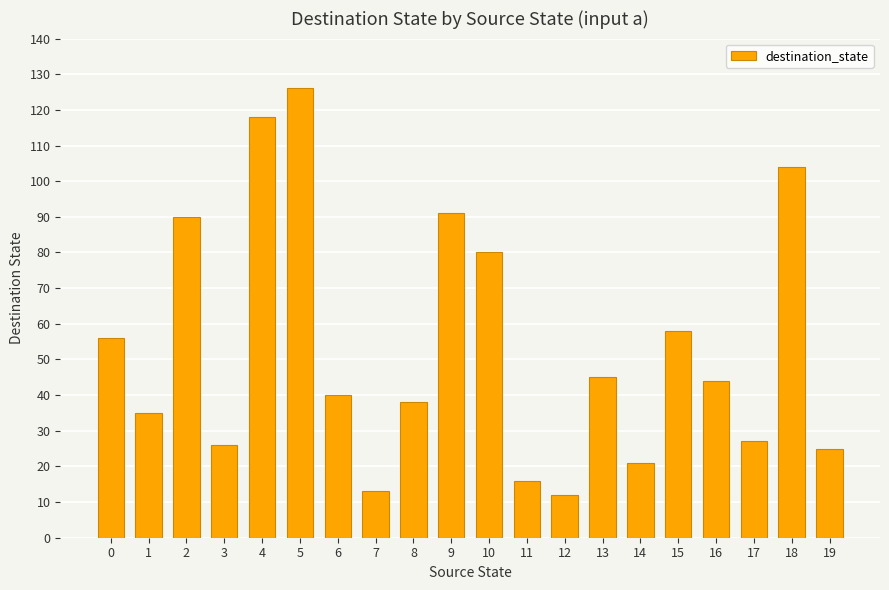

Is it true that the value at 11 is 6?

False